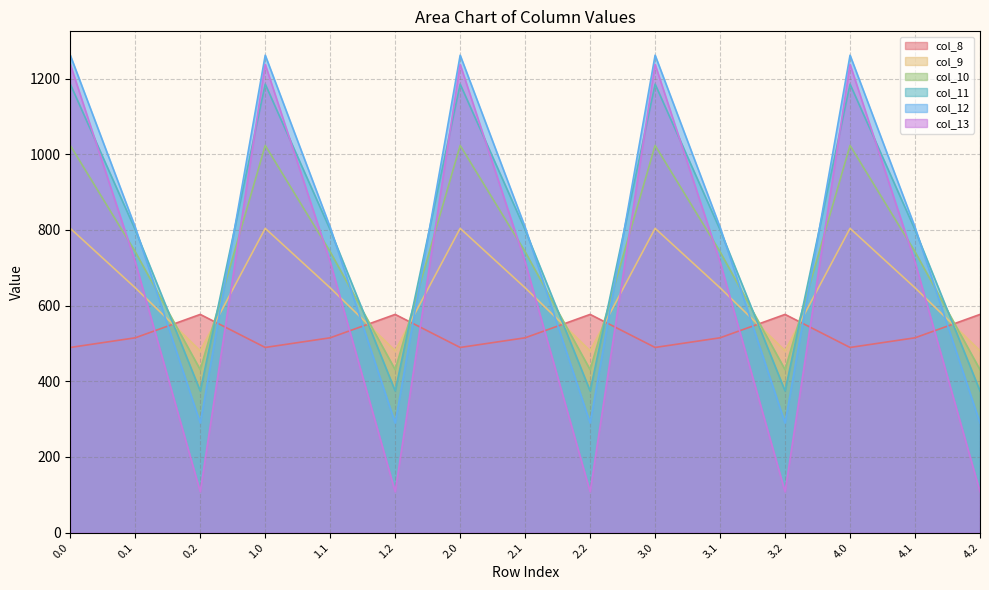

After their last crossing, which series has the higher values: col_8 or col_12?

col_8